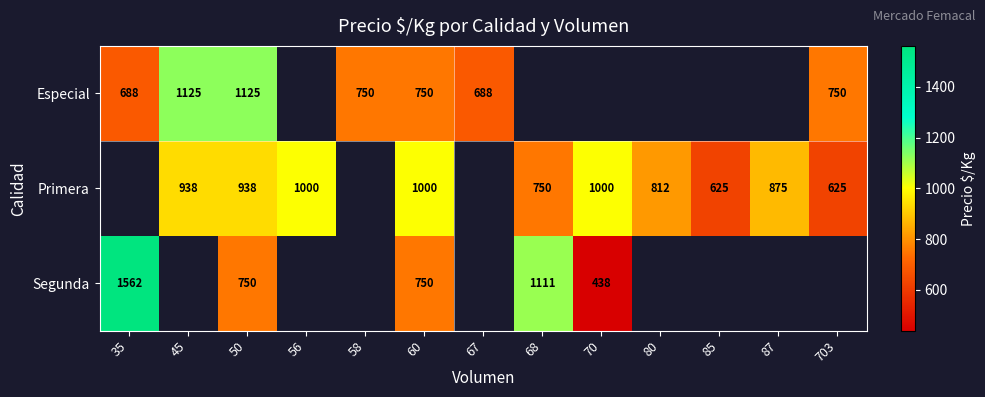

At which category is the sum across all series the highest?

50